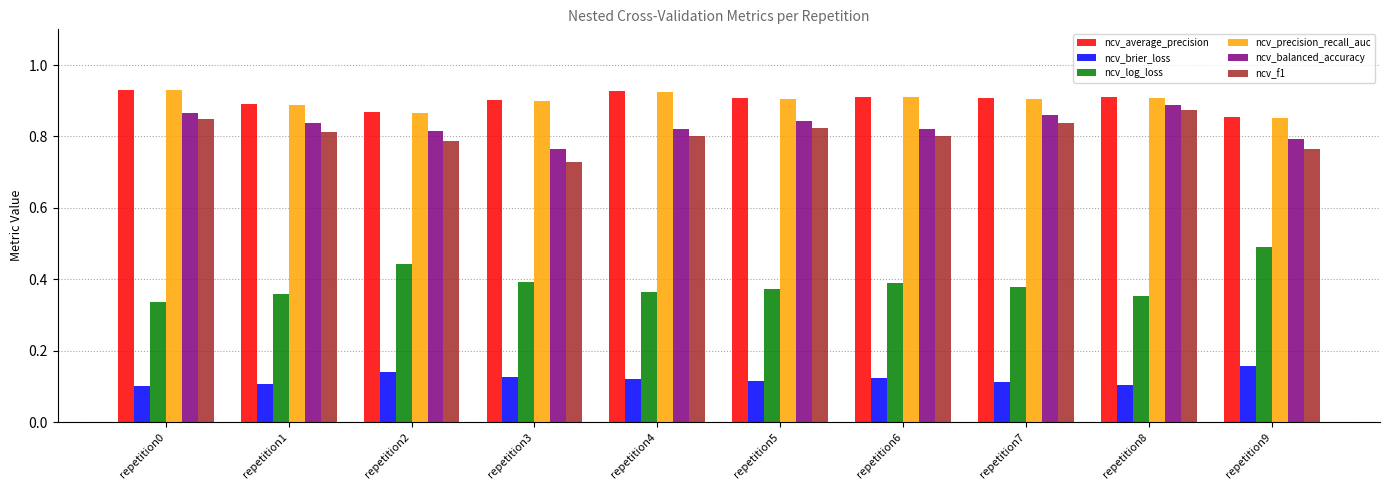

At how many categories does at least one series exceed 0?

10